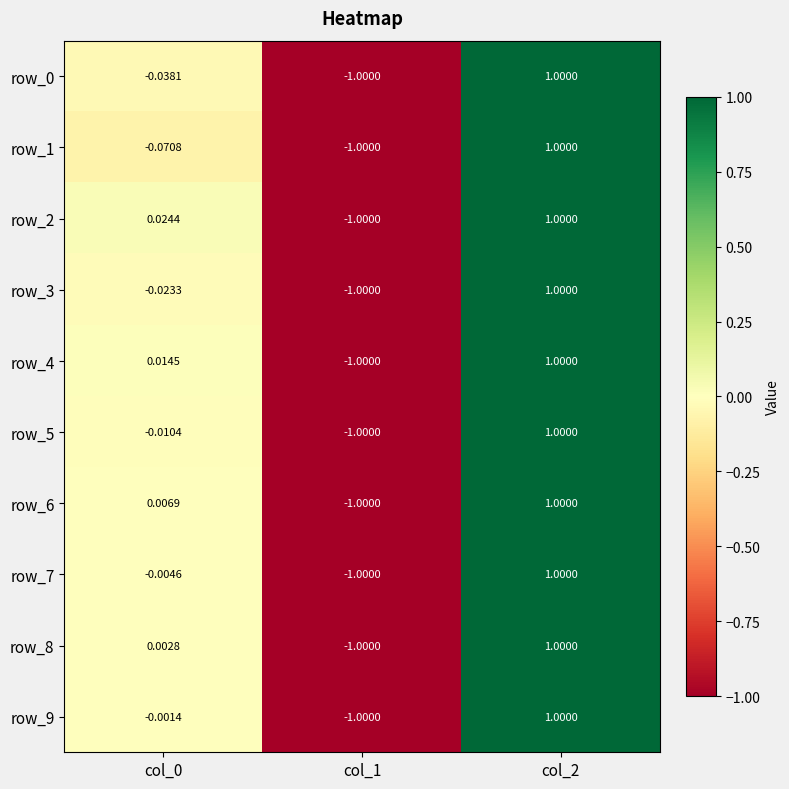

Is the value of row_5 at col_2 greater than the value of row_4 at col_1?

Yes